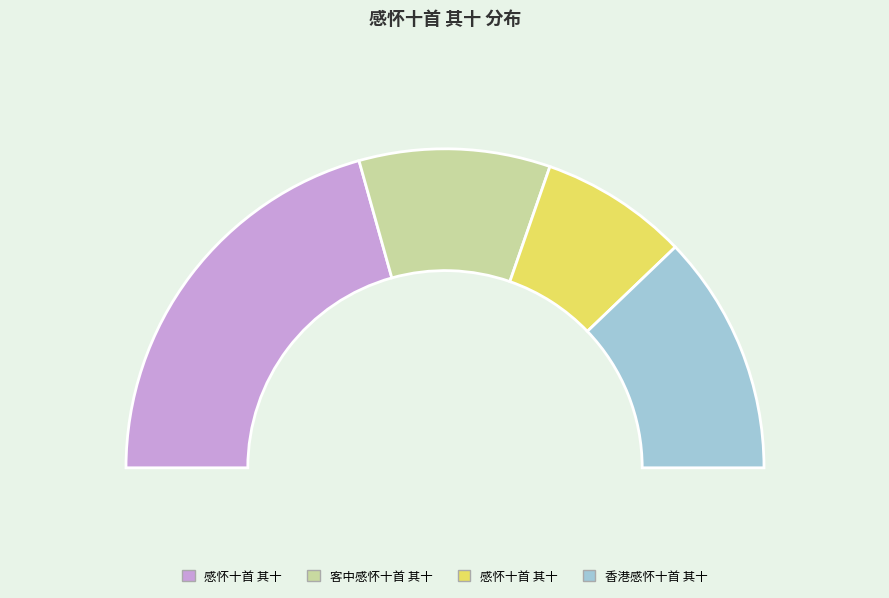

What is the change in value from 感怀十首 其十 to 香港感怀十首 其十?

-509169